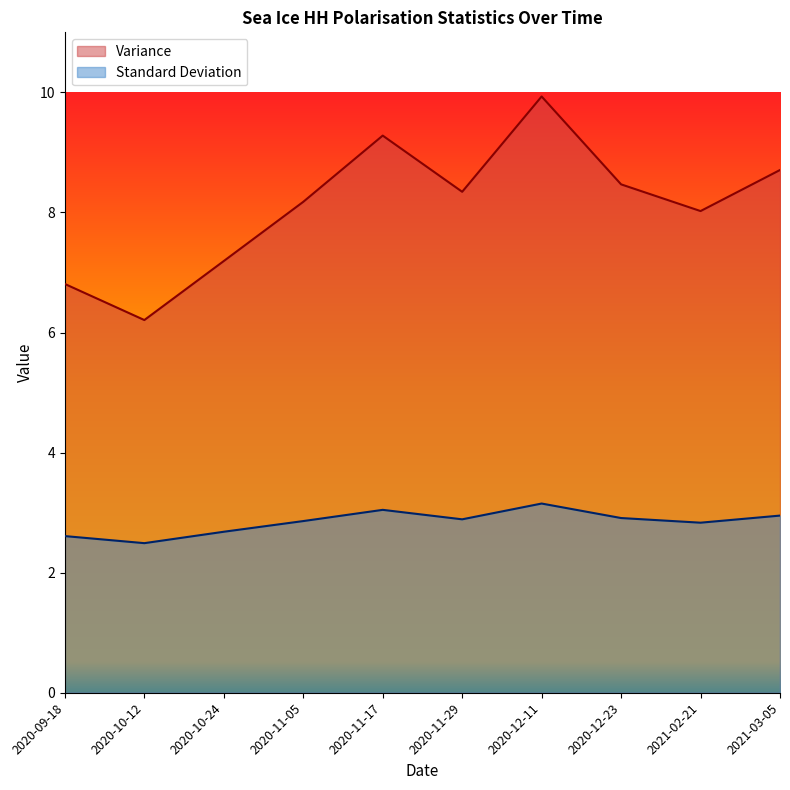

What are all the series names shown in the legend?

Variance, Standard Deviation